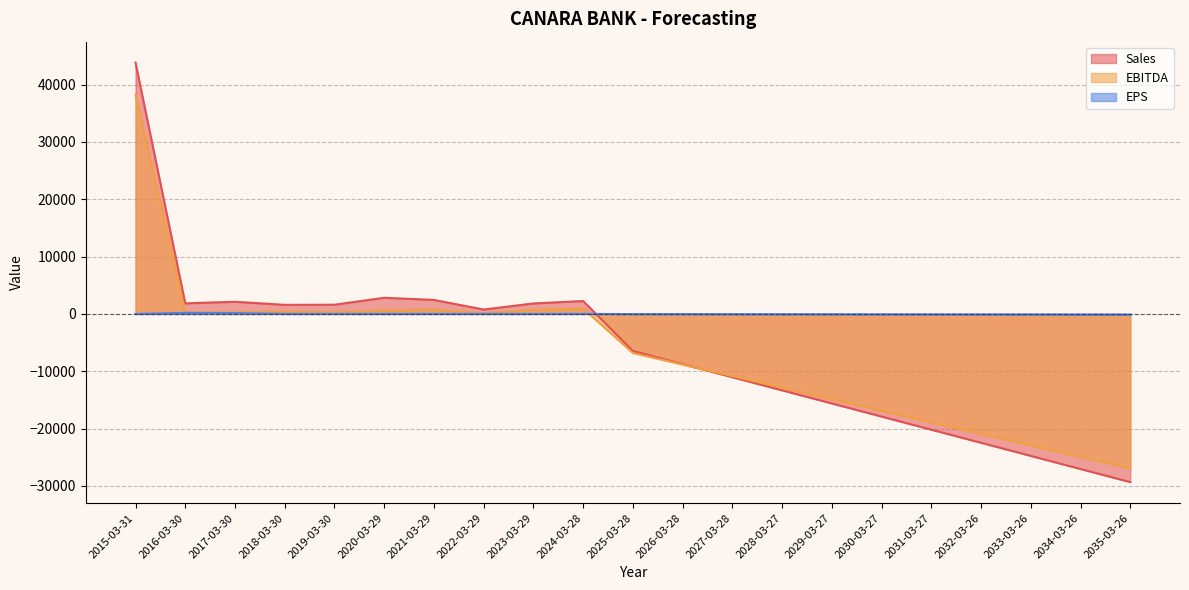

True or false: EPS has a value of 4.0 at 2019-03-30.

False